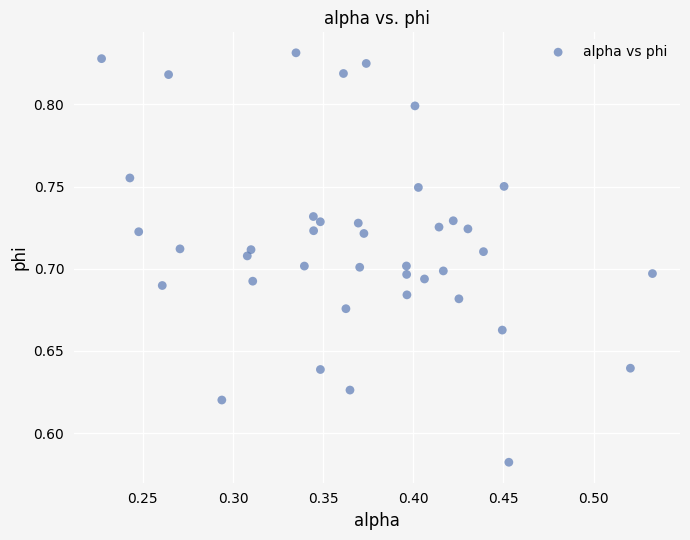

What is the range of X values (max minus min)?

0.3